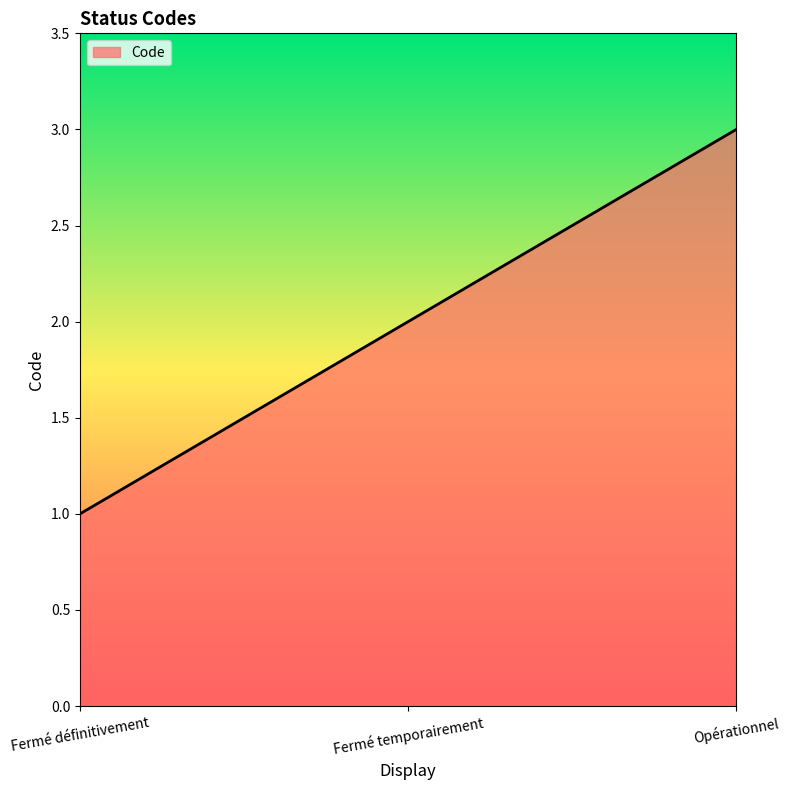

What position from the right is Fermé définitivement?

3